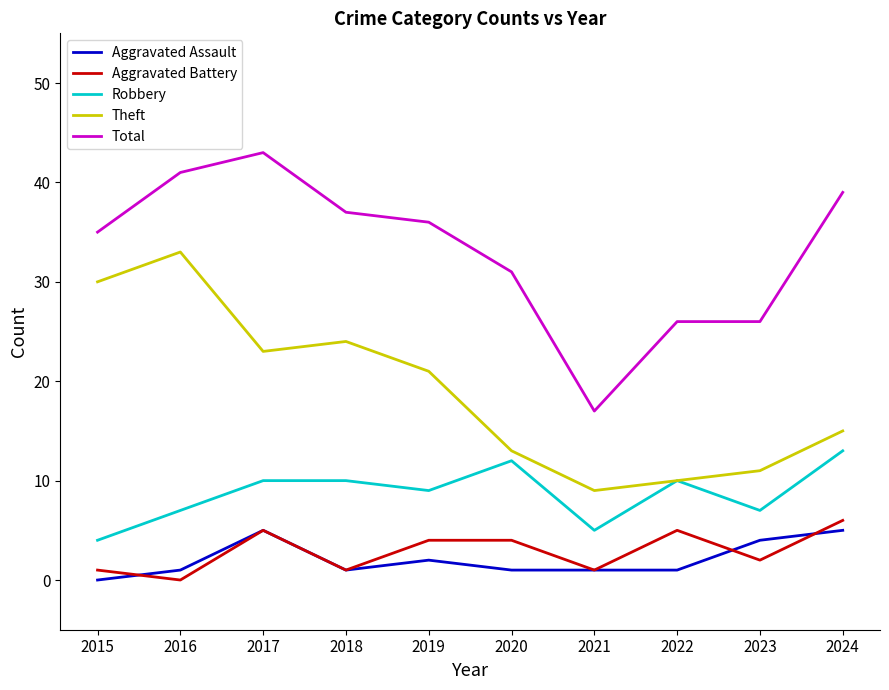

True or false: Total and Aggravated Battery intersect in this chart.

False